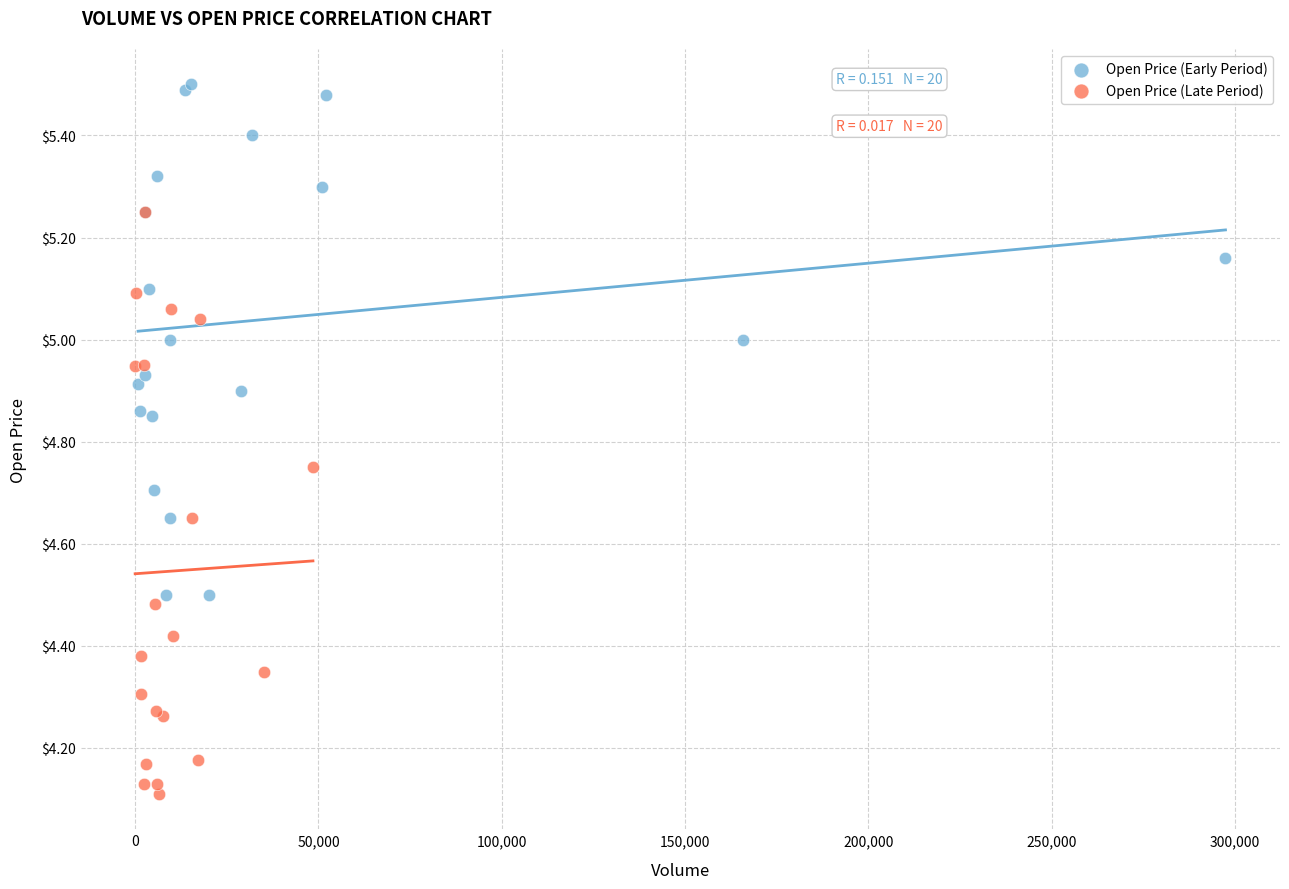

Which series contains the highest Y value?

Open Price (Early Period)